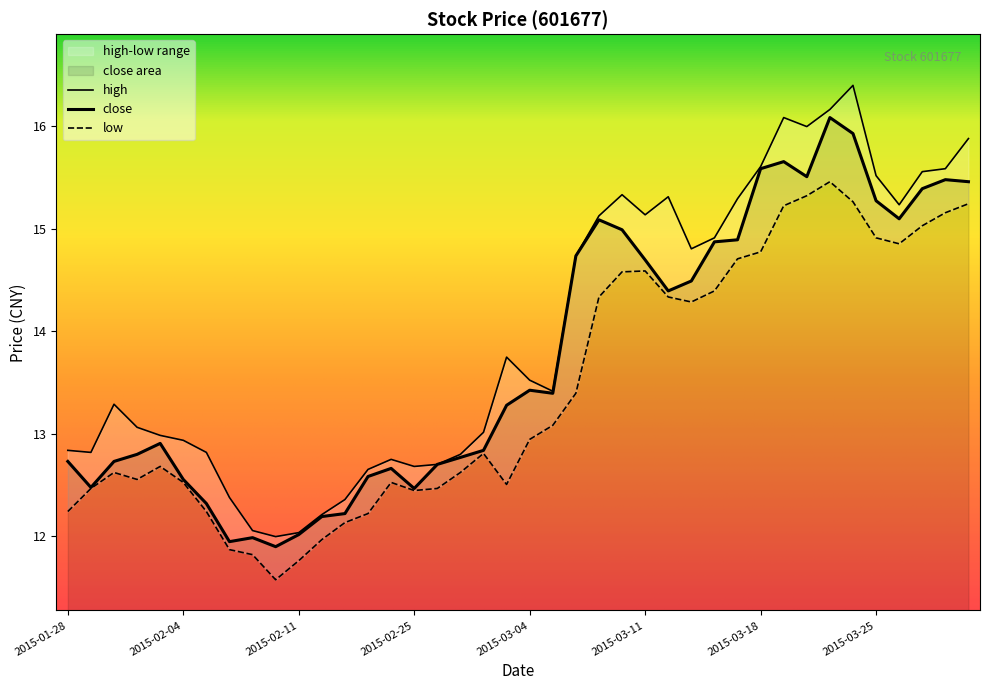

Reading right to left, what are all the values shown in this chart?

close: 15.5	15.5	15.4	15.1	15.3	15.9	16.1	15.5	15.7	15.6	14.9	14.9	14.5	14.4	14.7	15.0	15.1	14.7	13.4	13.4	13.3	12.8	12.8	12.7	12.5	12.7	12.6	12.2	12.2	12.0	11.9	12.0	11.9	12.3	12.6	12.9	12.8	12.7	12.5	12.7
high: 15.9	15.6	15.6	15.2	15.5	16.4	16.2	16.0	16.1	15.6	15.3	14.9	14.8	15.3	15.1	15.3	15.1	14.7	13.4	13.5	13.7	13.0	12.8	12.7	12.7	12.8	12.7	12.4	12.2	12.0	12.0	12.1	12.4	12.8	12.9	13.0	13.1	13.3	12.8	12.8
low: 15.2	15.2	15.0	14.9	14.9	15.3	15.5	15.3	15.2	14.8	14.7	14.4	14.3	14.3	14.6	14.6	14.3	13.4	13.1	12.9	12.5	12.8	12.6	12.5	12.4	12.5	12.2	12.1	12.0	11.8	11.6	11.8	11.9	12.2	12.5	12.7	12.6	12.6	12.5	12.2